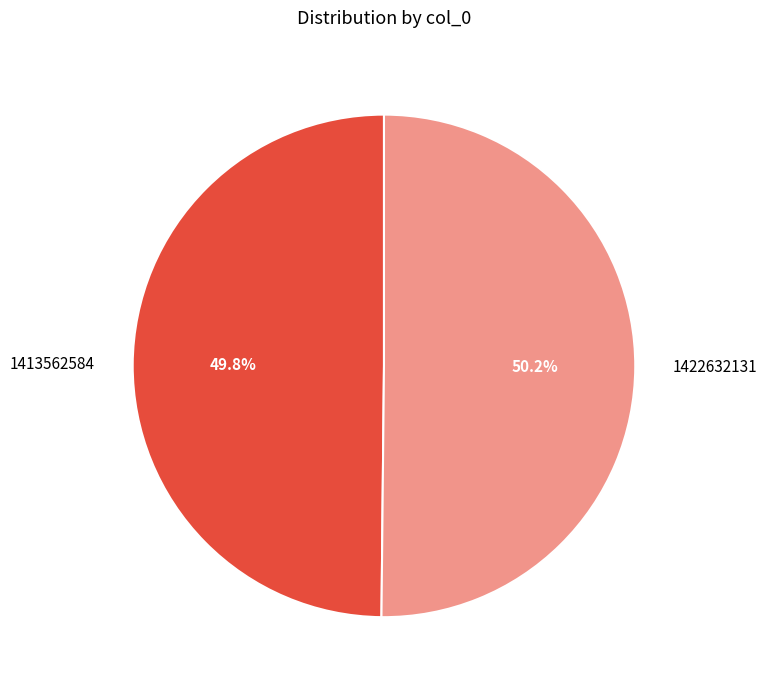

Is there any slice that represents more than half of the pie?

Yes